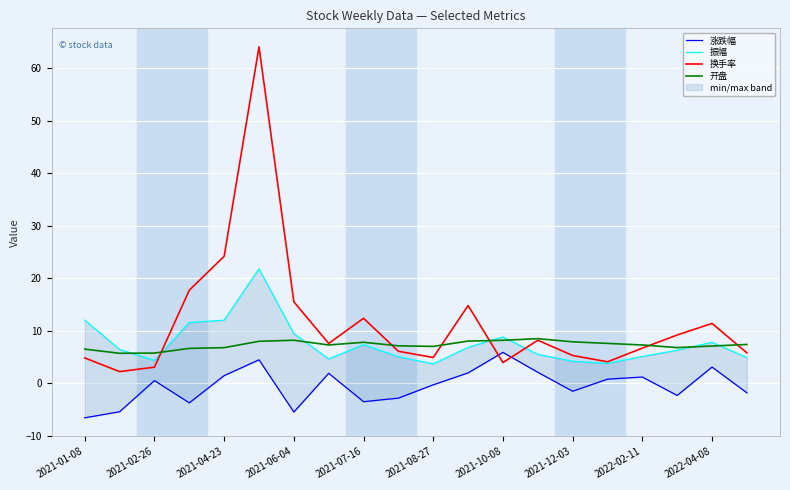

True or false: 开盘 has a value of 10.5 at 2022-04-08.

False